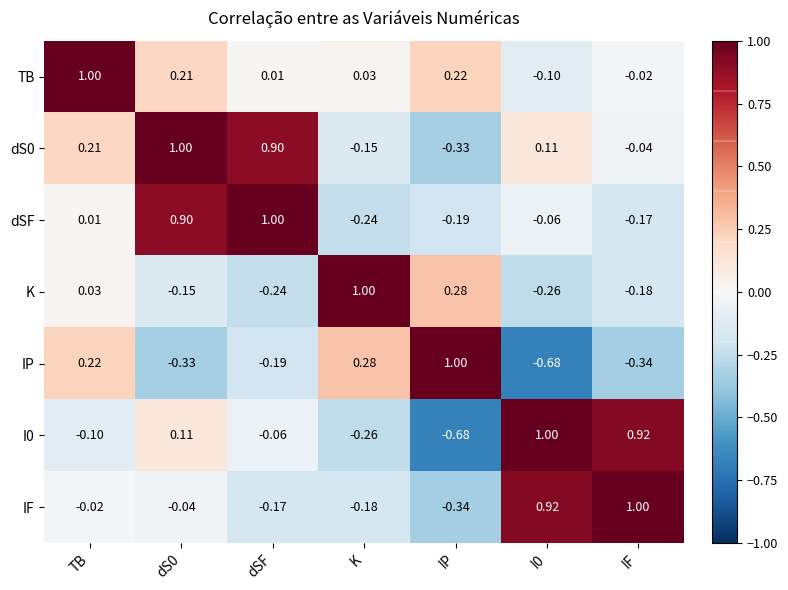

Is the value of dSF at I0 greater than the value of IF at IP?

Yes